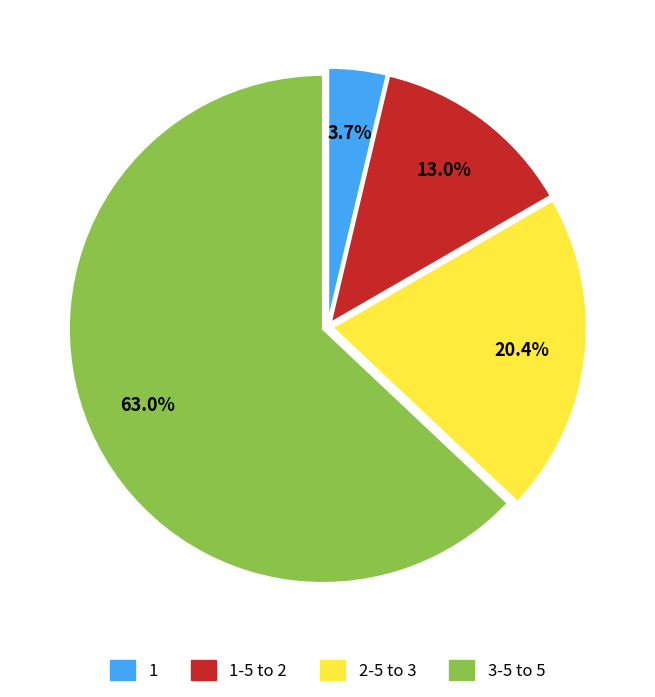

What is the ratio of the value at 3-5 to 5 to the value at 2-5 to 3?

3.1